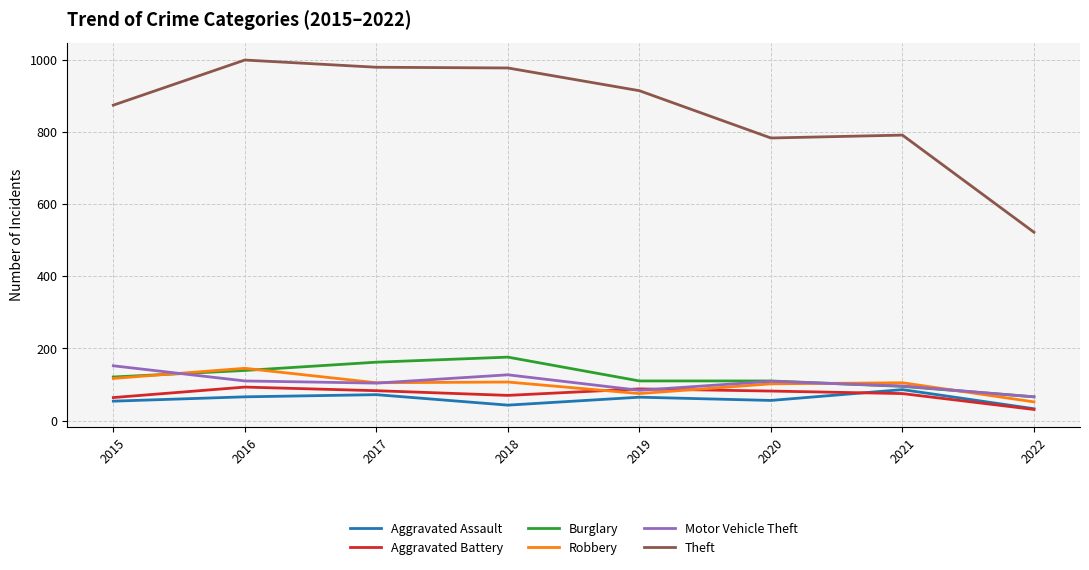

What is the sum of the Theft values at 2020 and 2017?

1762